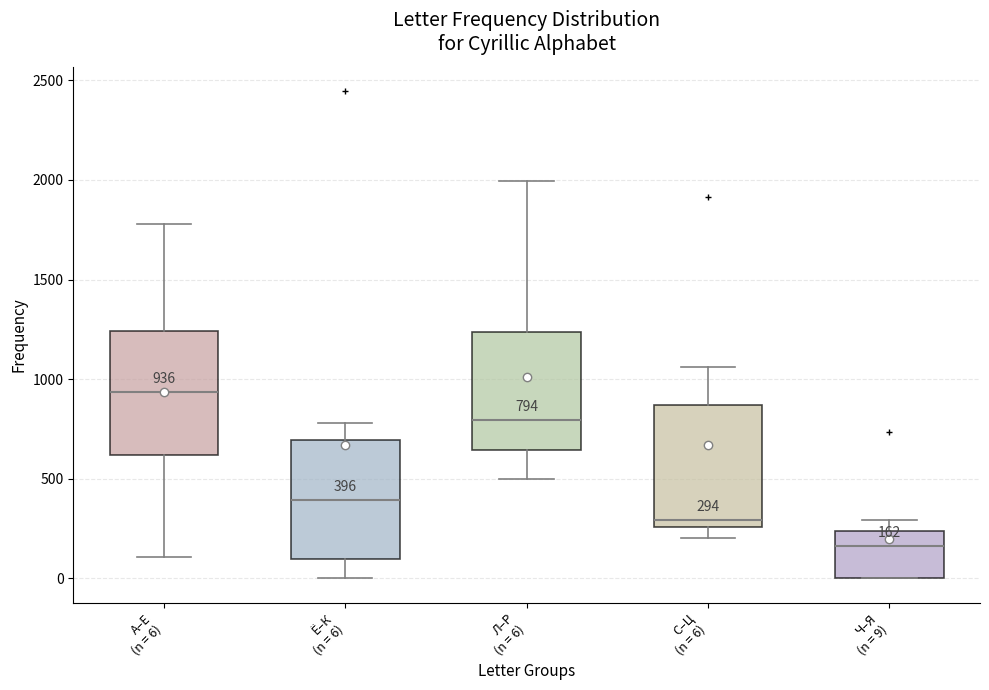

Which box has the highest median line?

А–Е (n = 6)